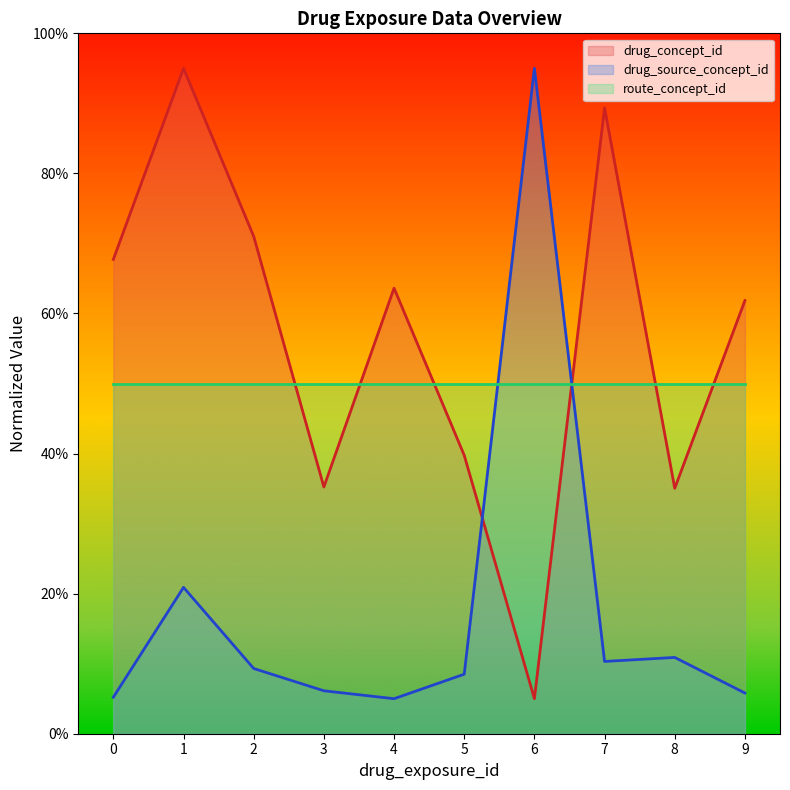

Where is the first local maximum for drug_concept_id?

1